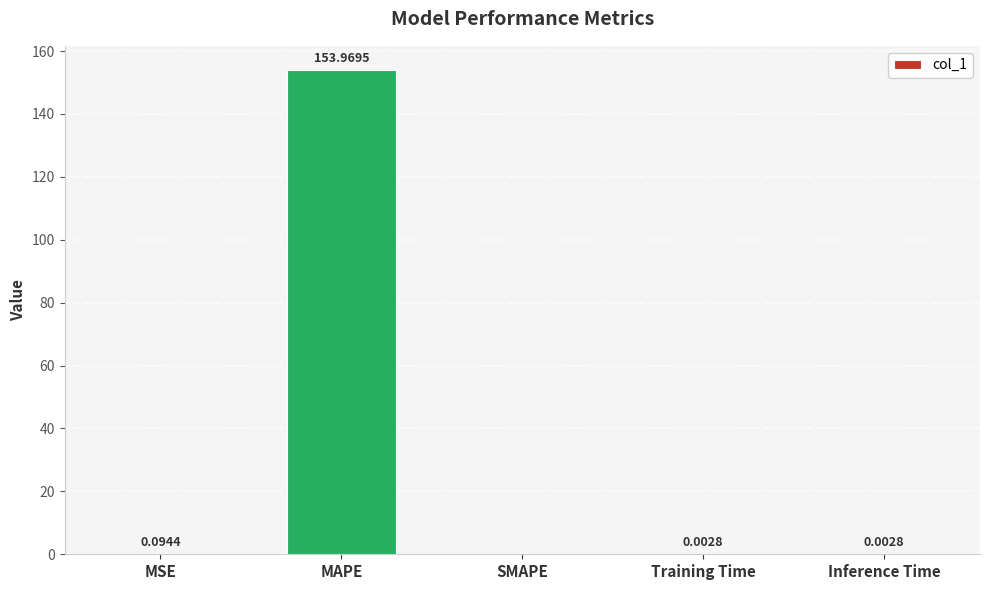

At which label is the value closest to 76?

MSE